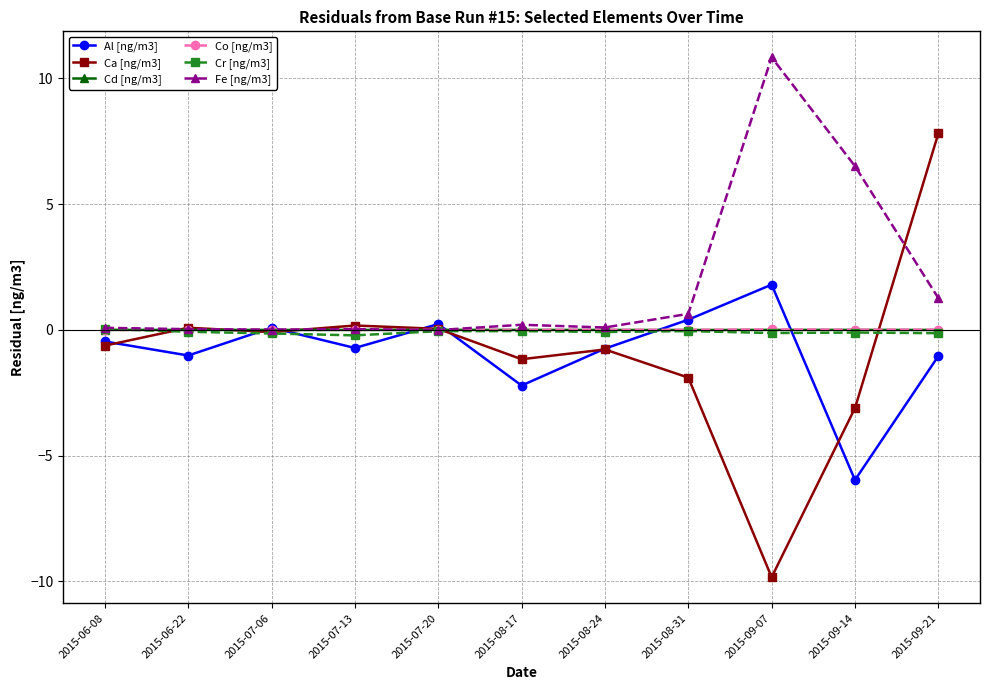

The Al [ng/m3] series shows -2.2 at 2015-08-17. True or false?

True